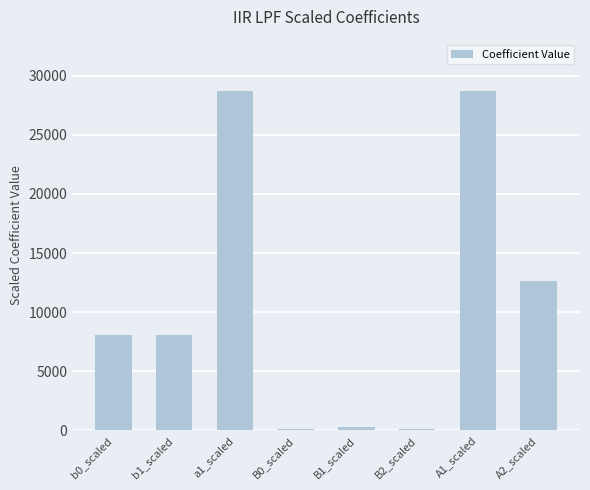

What is the sum of the values at B1_scaled and A2_scaled?

12854